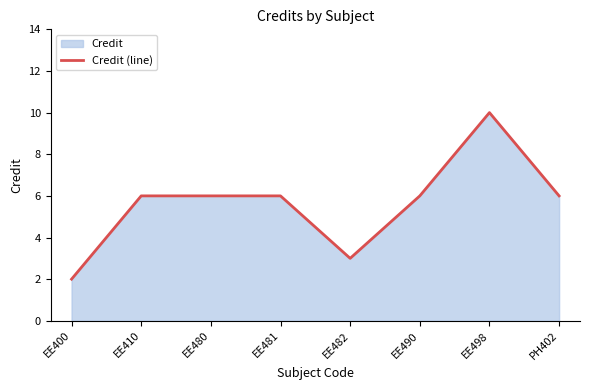

Does the chart have visible grid lines?

No